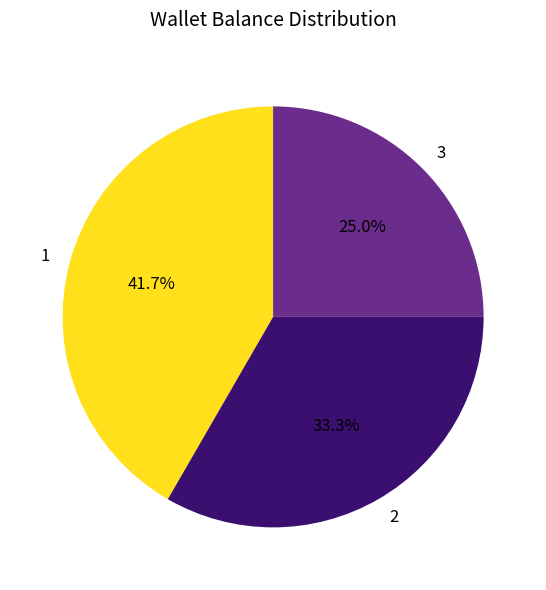

Which category has the smallest portion of the pie?

3